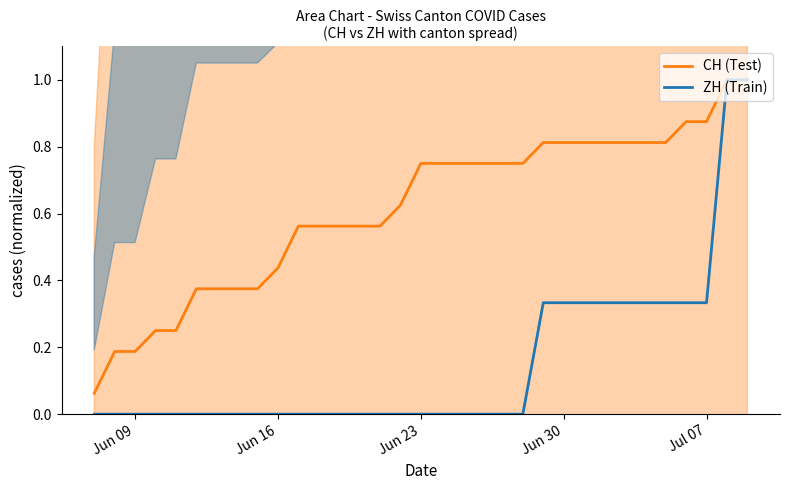

Which category has the lowest value across all series?

Jun 09